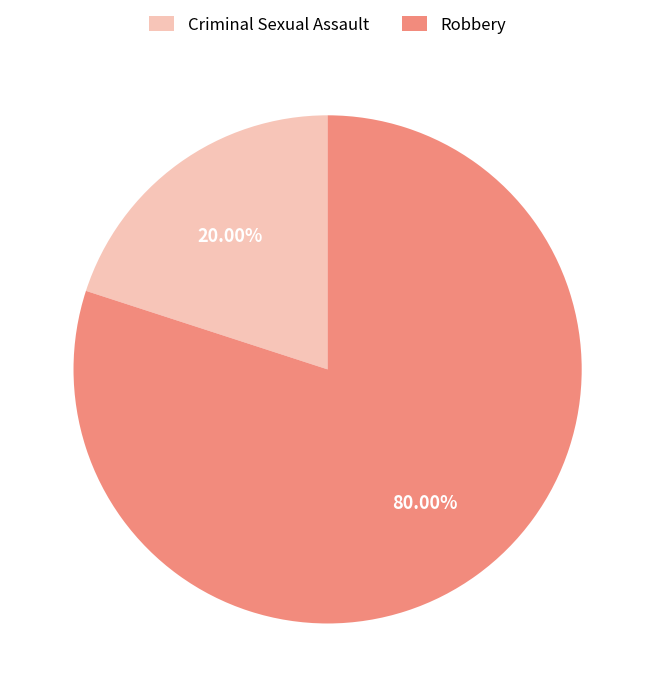

What is the majority slice?

Robbery